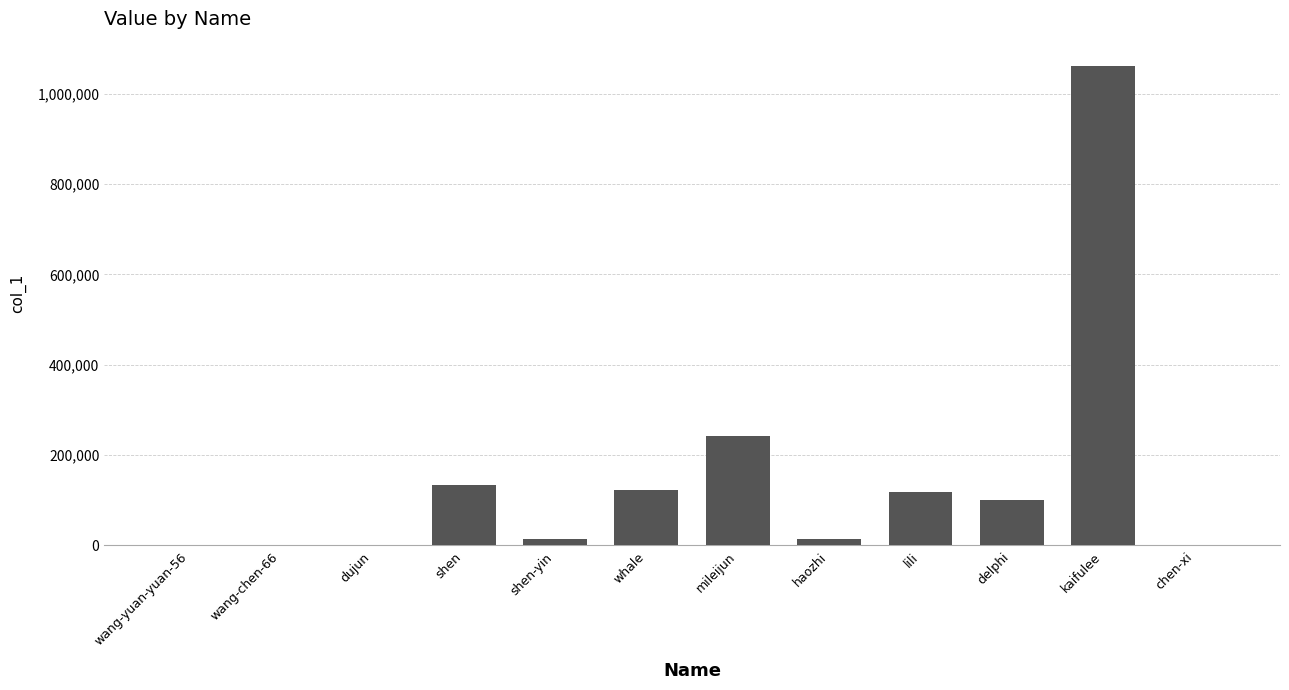

At which label is the value closest to 530992?

mileijun